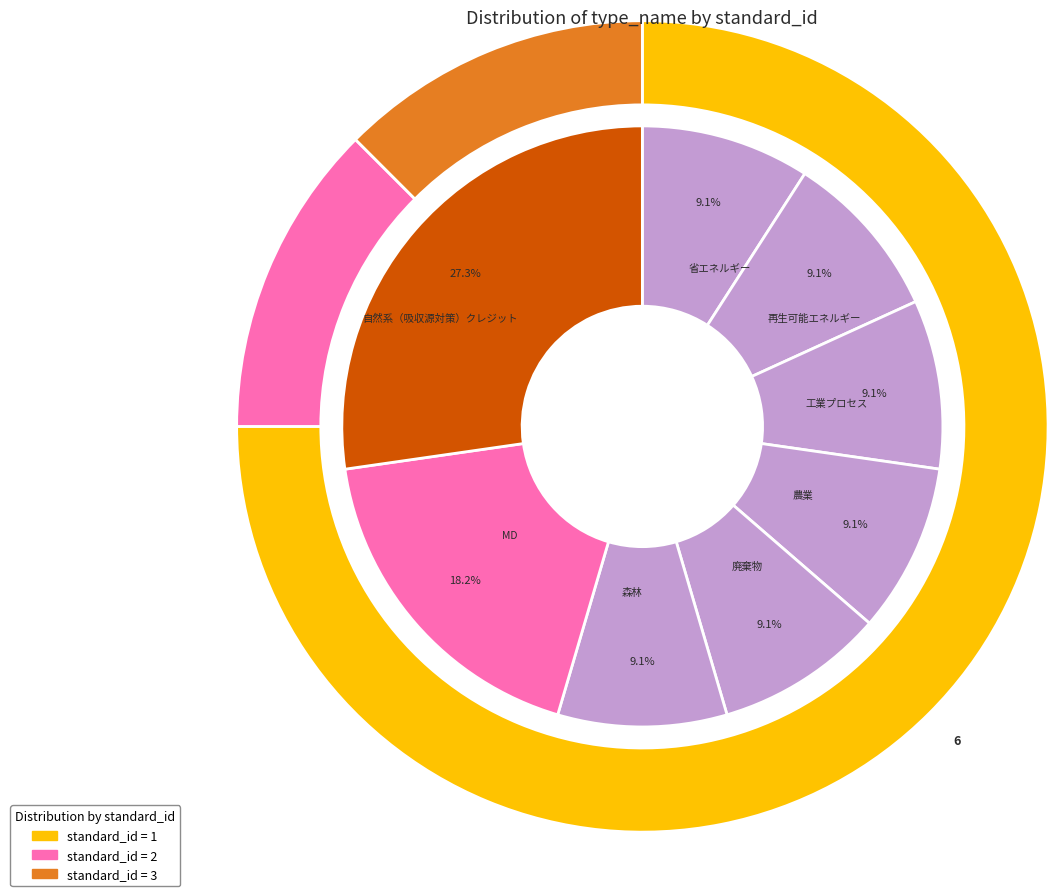

True or false: MD accounts for 7% of the total.

False